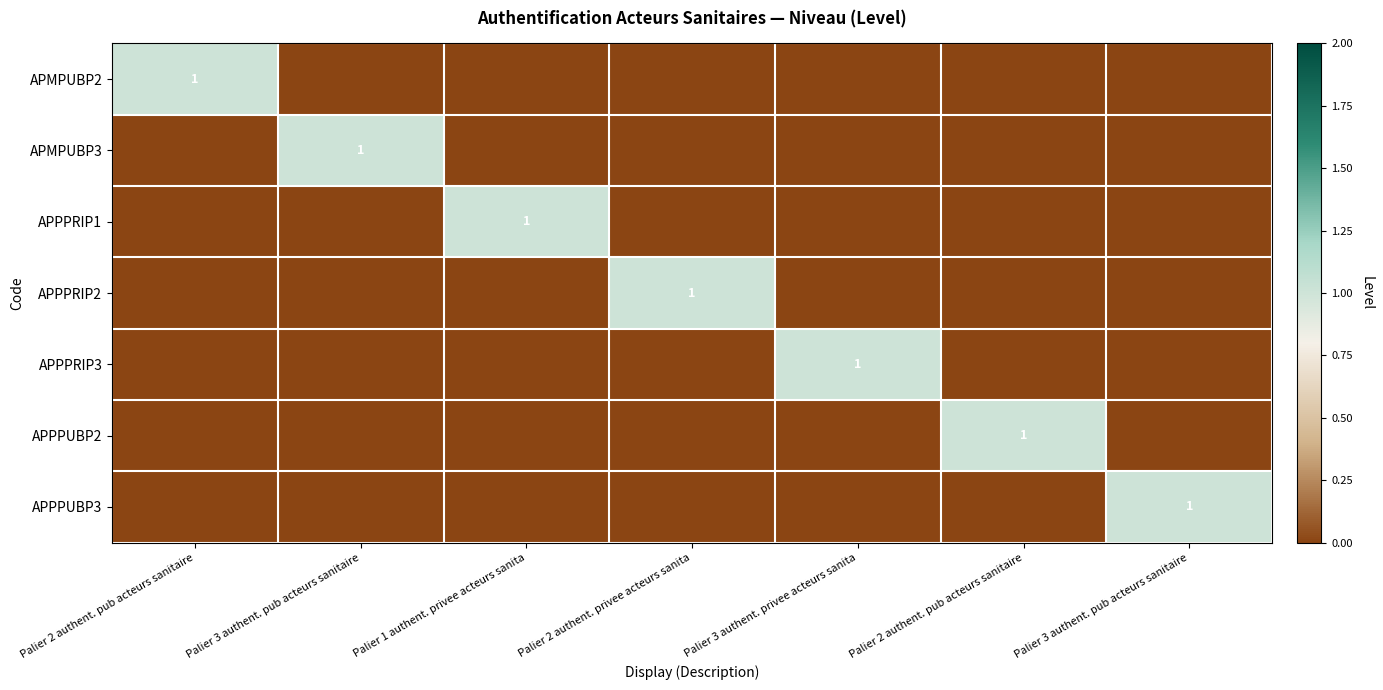

Which category has the lowest value in the APPPRIP3 series?

Palier 2 authent. pub acteurs sanitaire